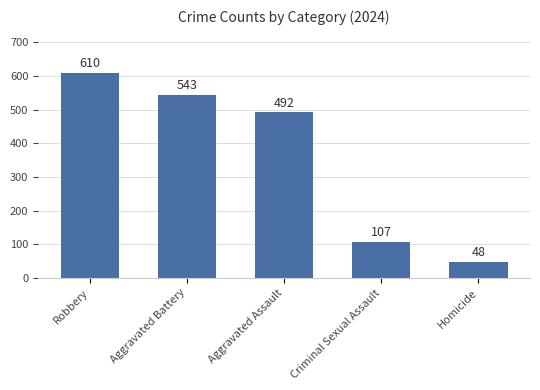

What is the smallest value displayed?

48